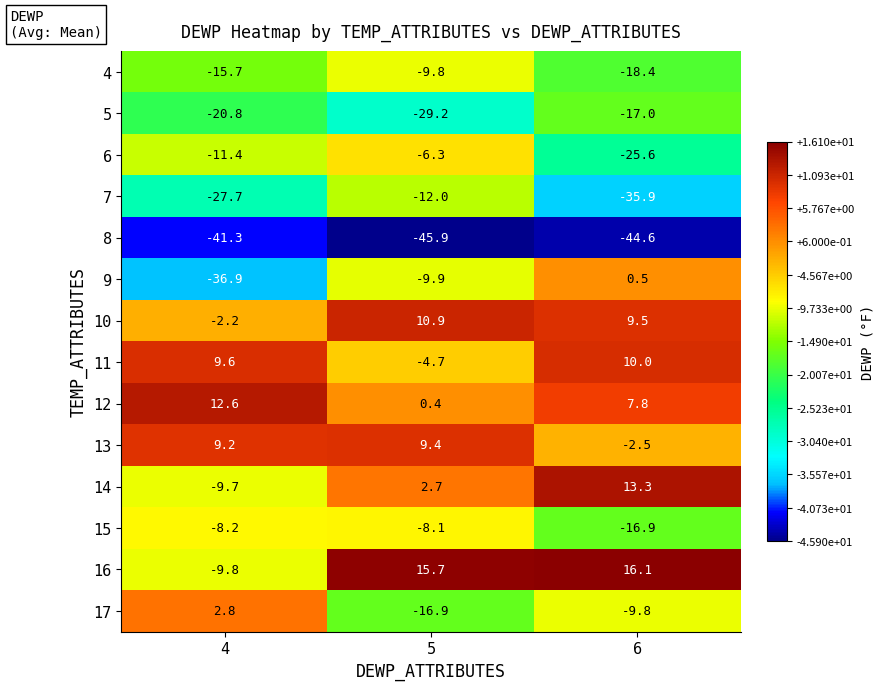

Which series has the widest spread of values?

9